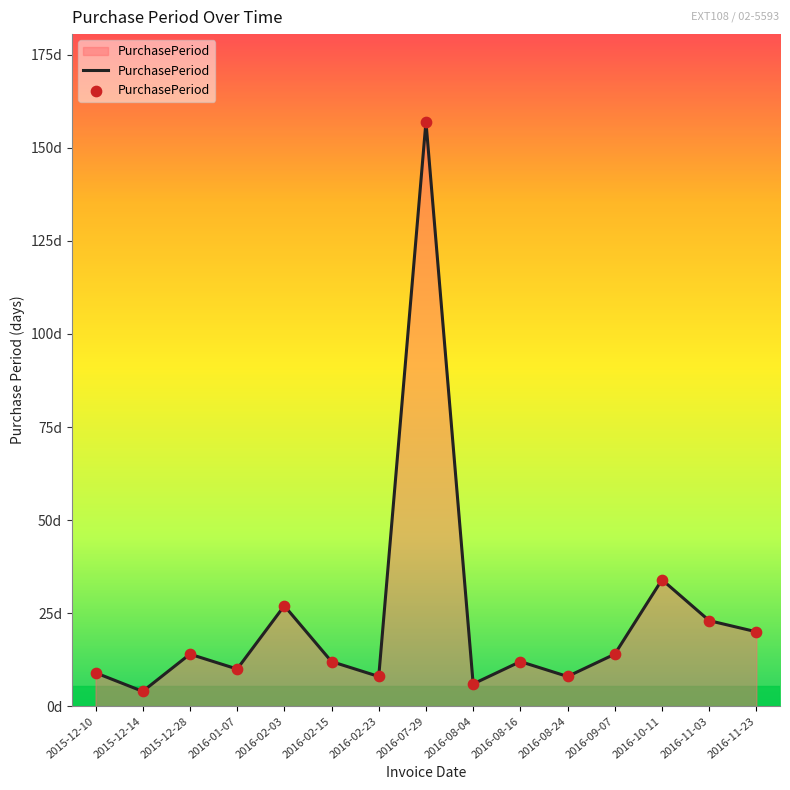

Approximately how many times larger is the value at 2016-09-07 compared to 2016-08-24?

1.8